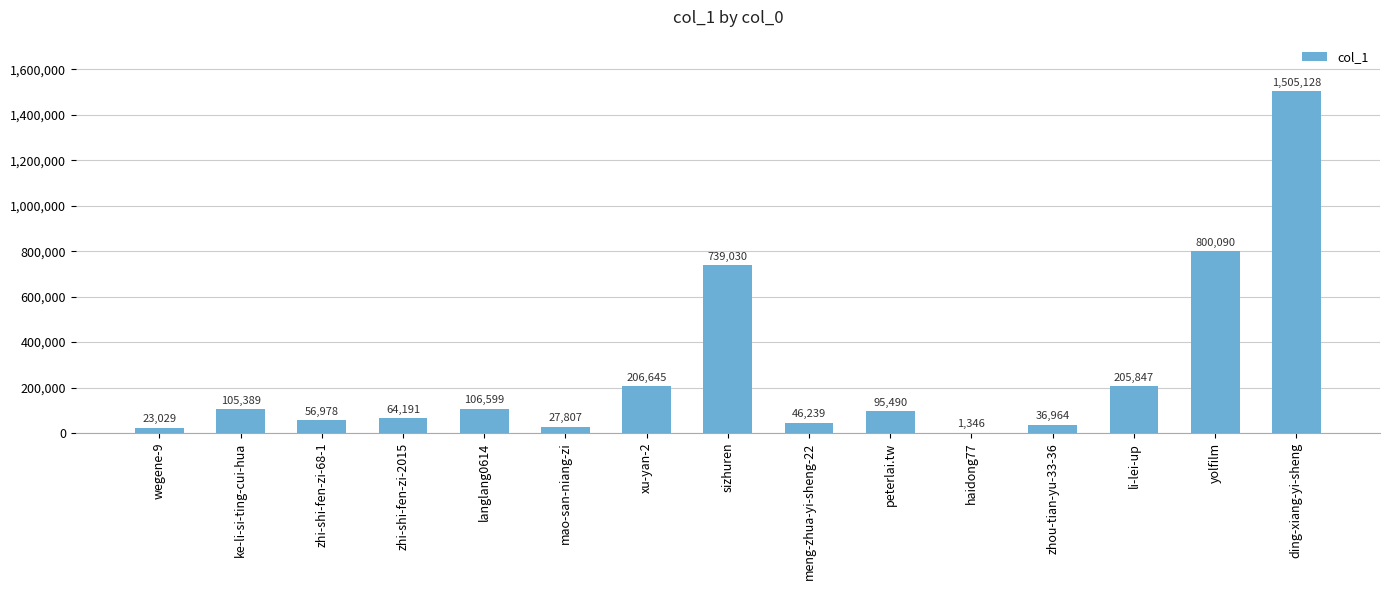

Where does the data first go above 95490?

ke-li-si-ting-cui-hua